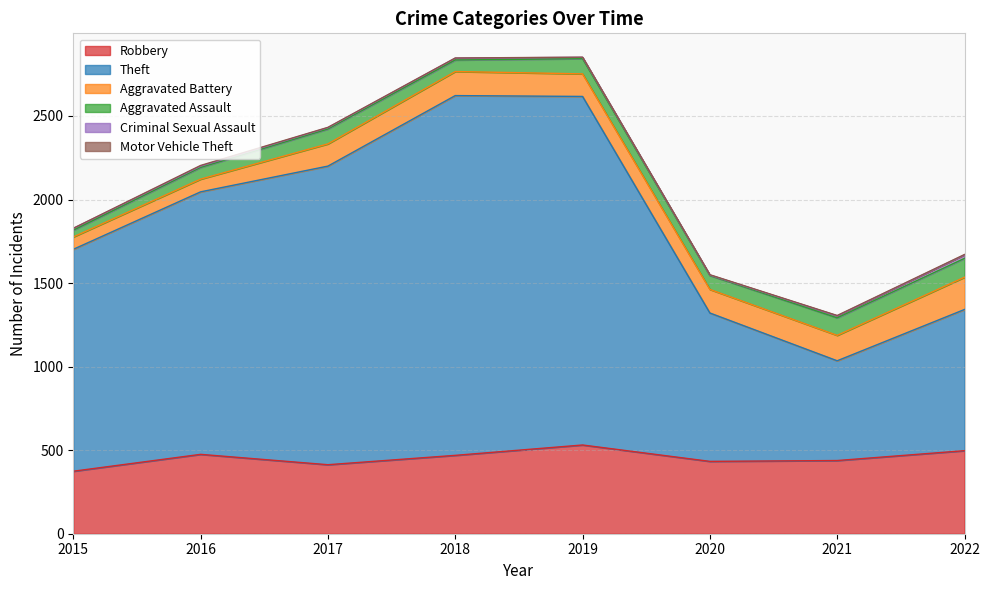

Reading right to left, transcribe all the data shown in this chart.

Robbery: 497	438	433	531	469	413	475	374
Theft: 845	597	888	2086	2153	1787	1571	1328
Aggravated Battery: 193	152	141	135	144	133	76	74
Aggravated Assault: 113	105	83	91	69	89	70	40
Criminal Sexual Assault: 21	12	3	8	11	8	8	11
Motor Vehicle Theft: 2	2	2	1	1	2	4	1